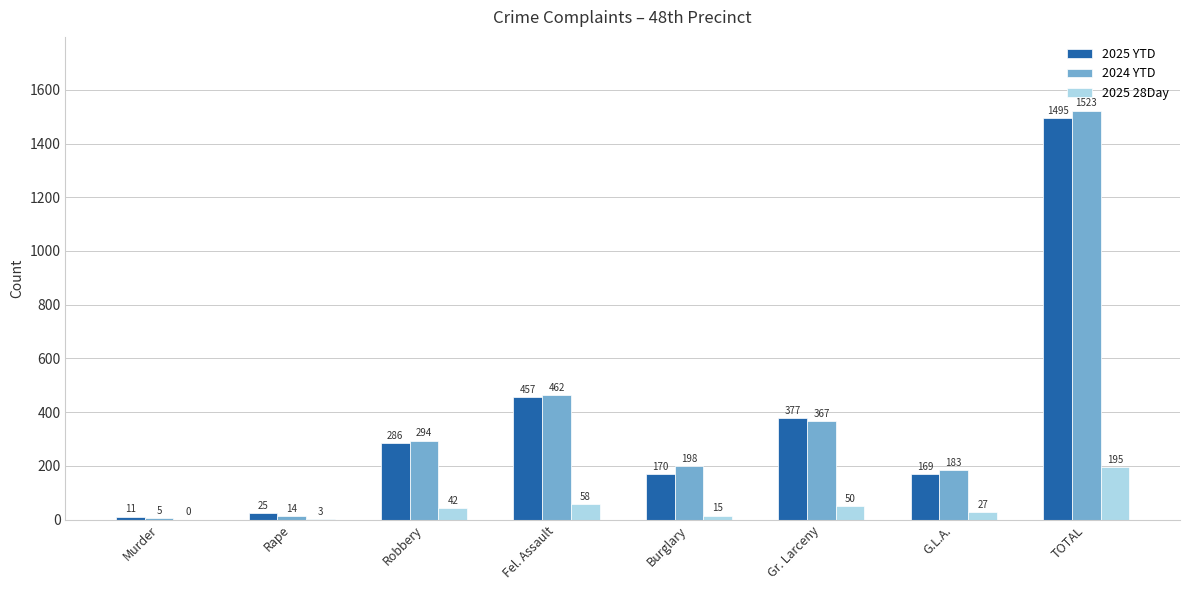

How many categories are shown in the chart?

8